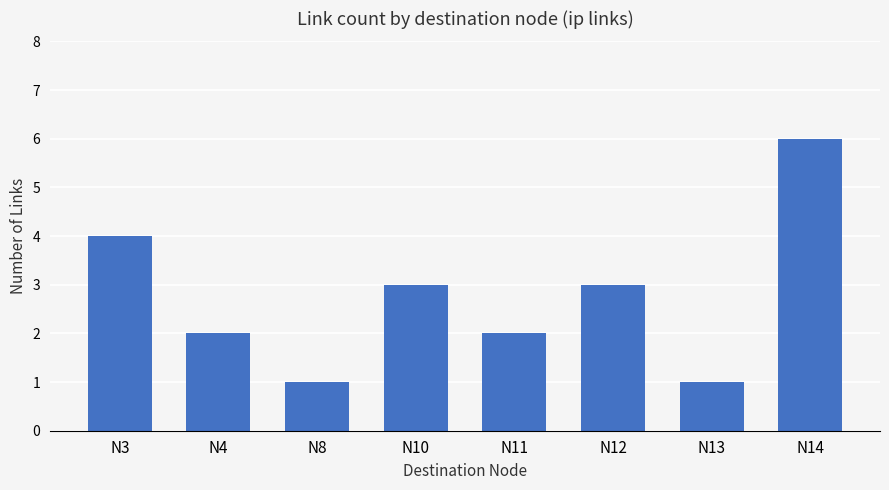

How many bars are there in total?

8